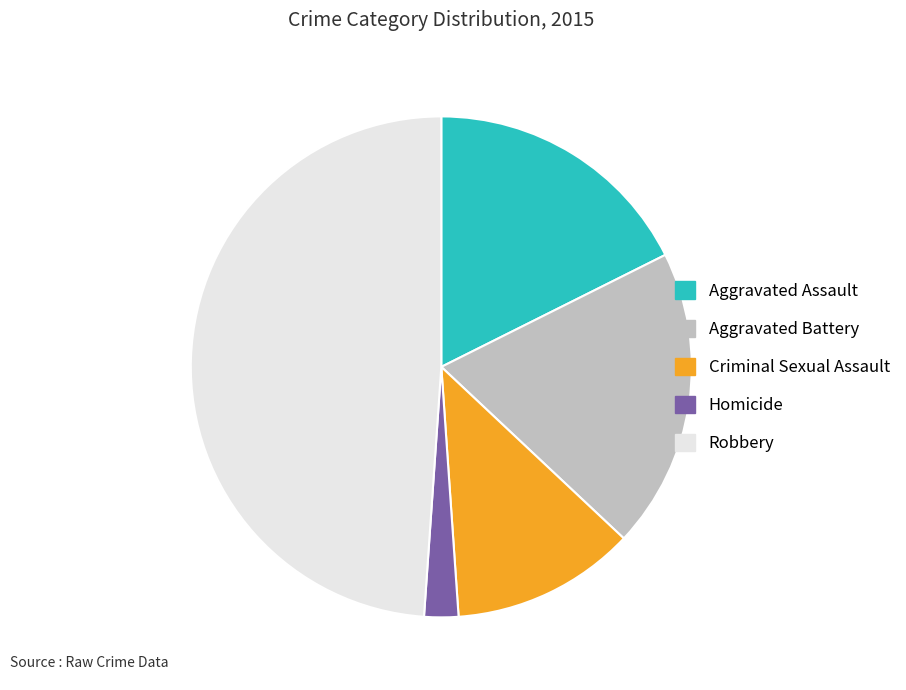

Is the sum of Criminal Sexual Assault and Aggravated Battery greater than half?

No